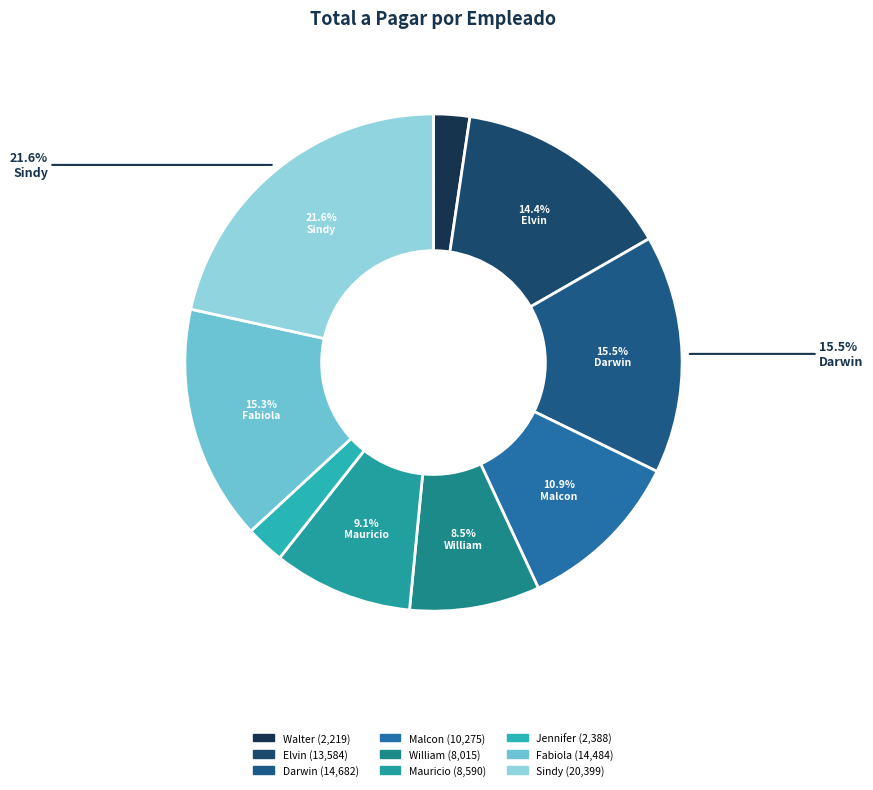

True or false: Elvin accounts for 28% of the total.

False